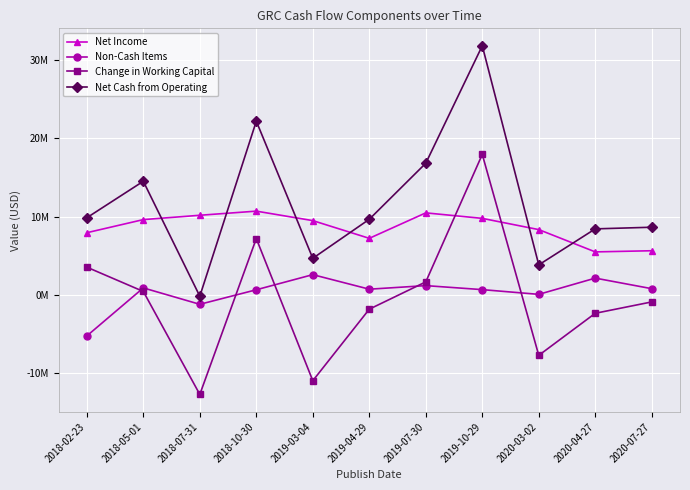

Which series has the widest spread of values?

Net Cash from Operating